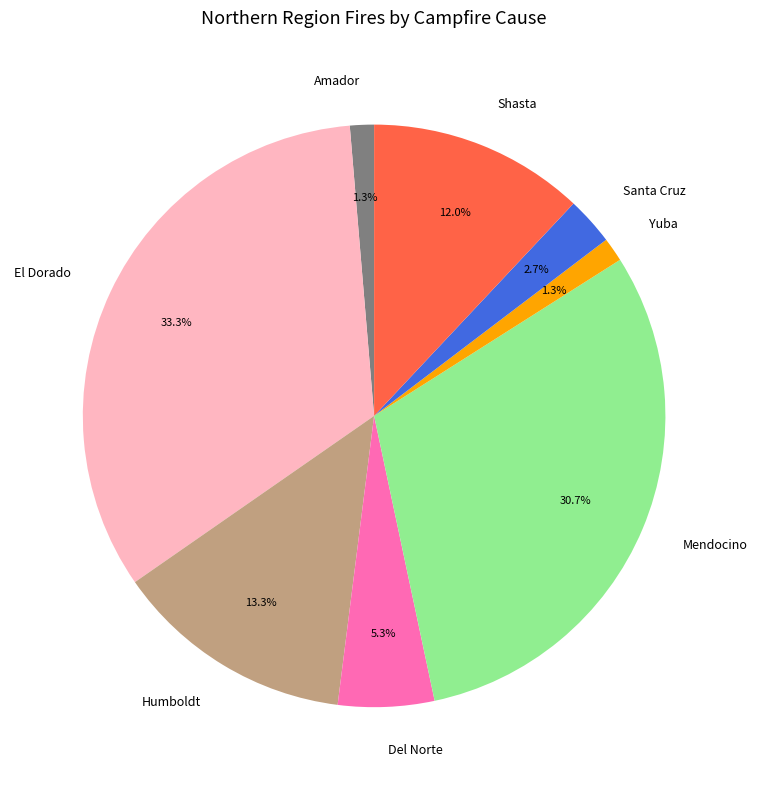

Which has a higher value, Mendocino or Yuba?

Mendocino